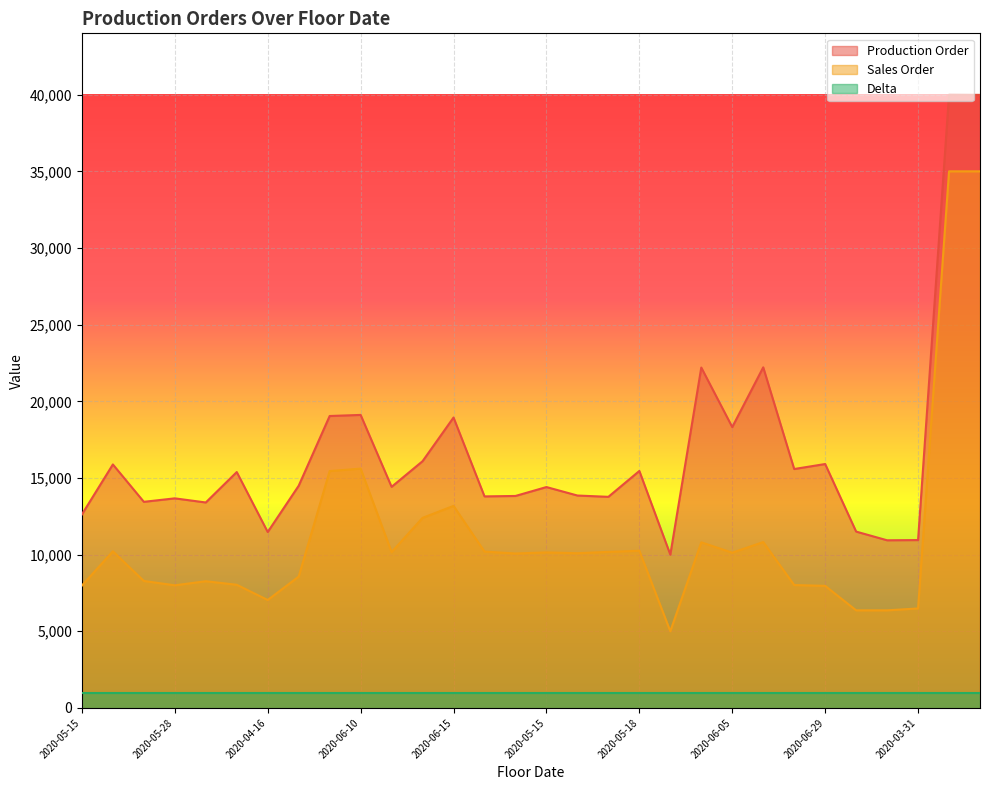

What is the spread (max minus min) of values at 2020-05-28?

12671.3